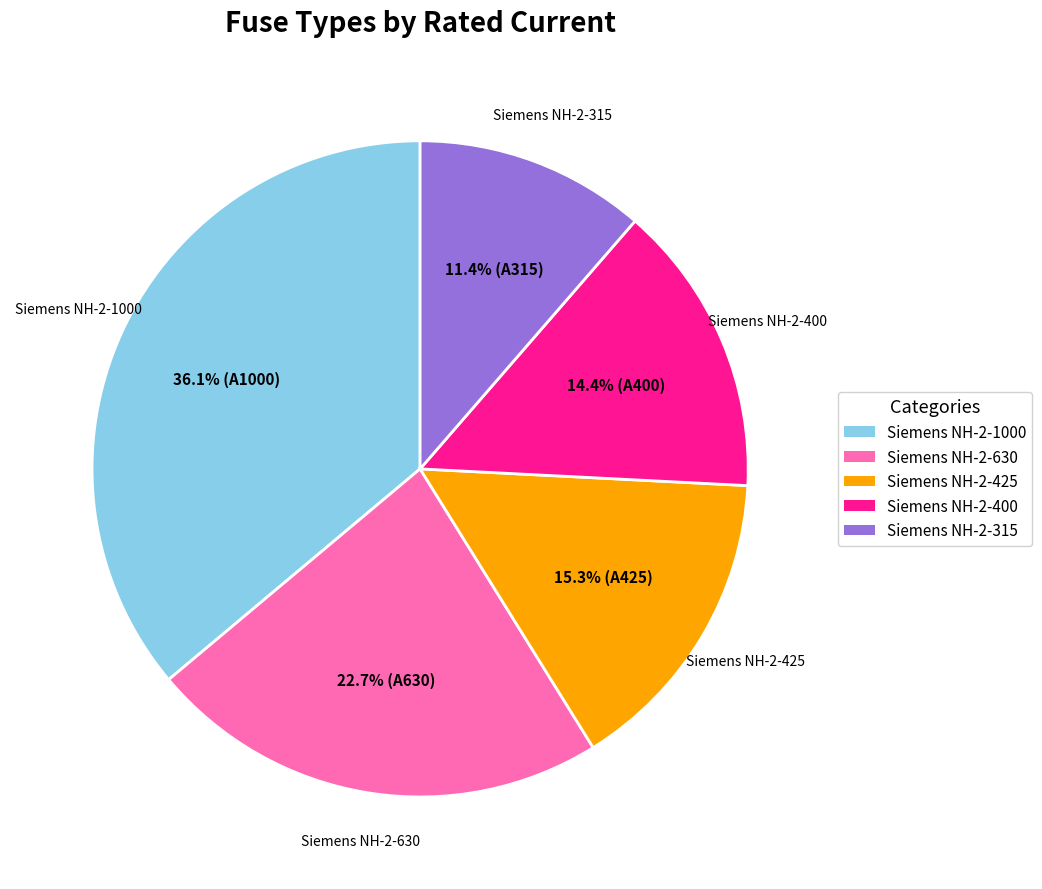

How much of the chart is everything except Siemens NH-2-425?

84.7%